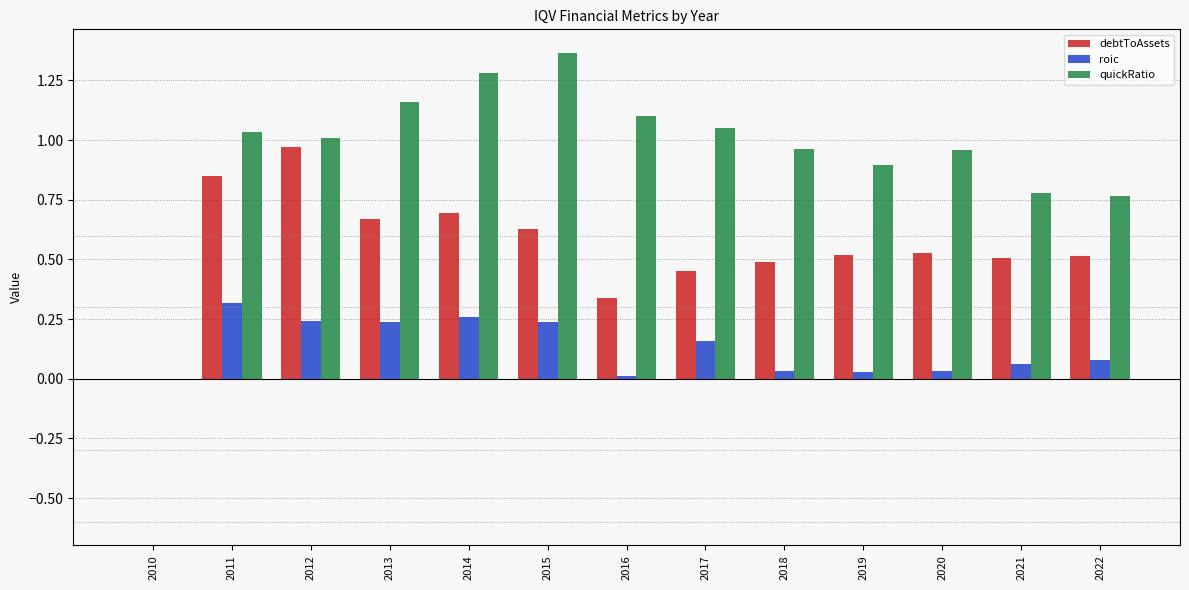

Which category has the highest value in the roic series?

2011